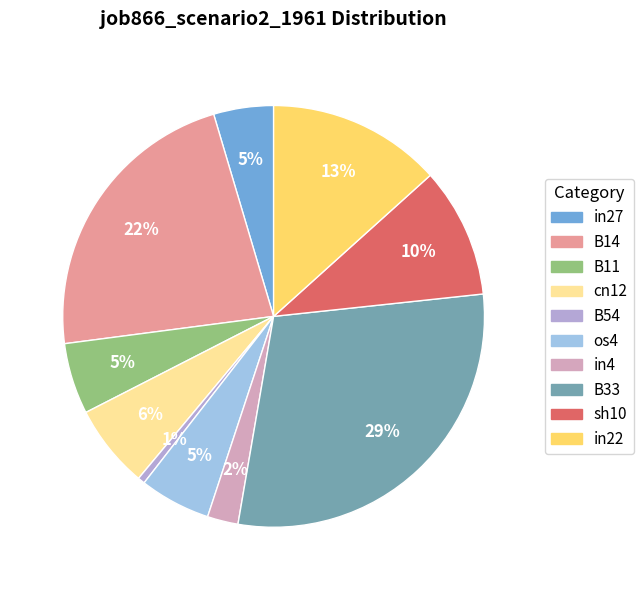

How many slices are in this pie chart?

10